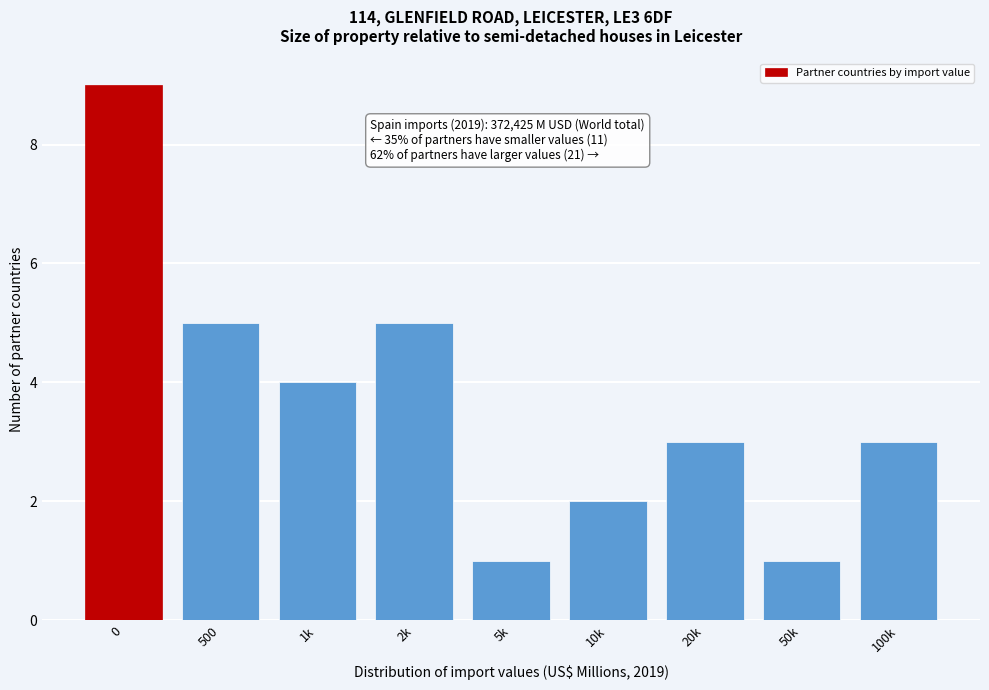

Reading left to right, extract all data points from this chart.

0=9	500=5	1k=4	2k=5	5k=1	10k=2	20k=3	50k=1	100k=3